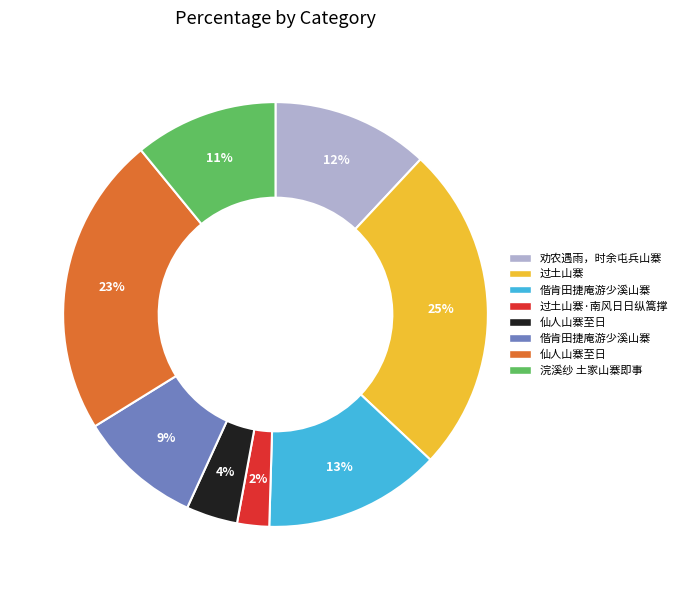

Is there a majority slice in this chart?

No